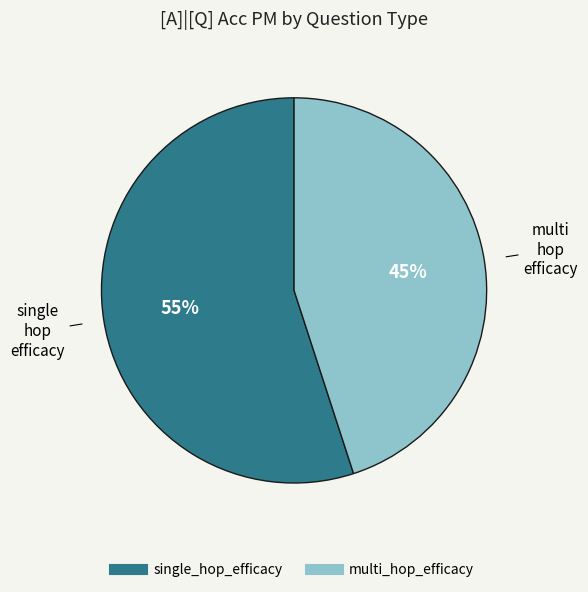

True or false: single_hop_efficacy accounts for 49% of the total.

False